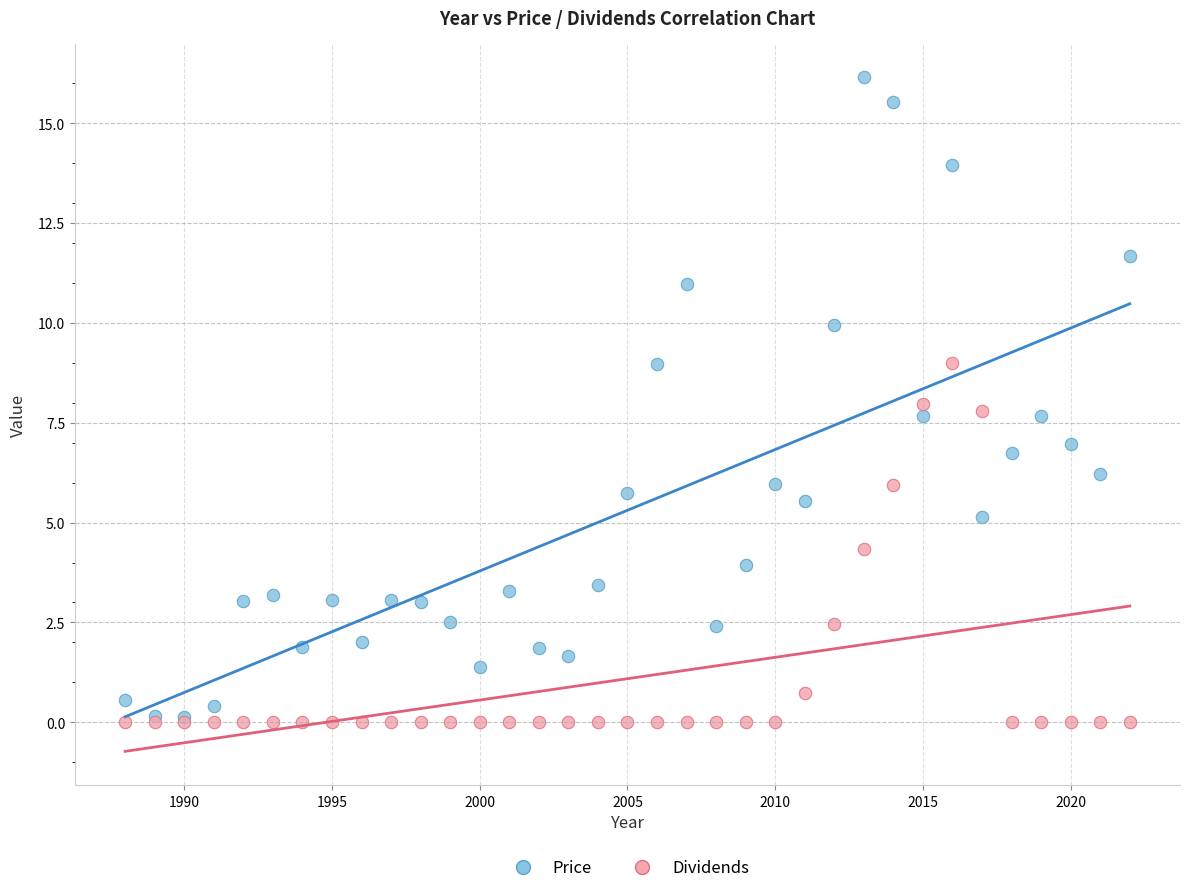

Which series has the widest spread of Y values?

Price